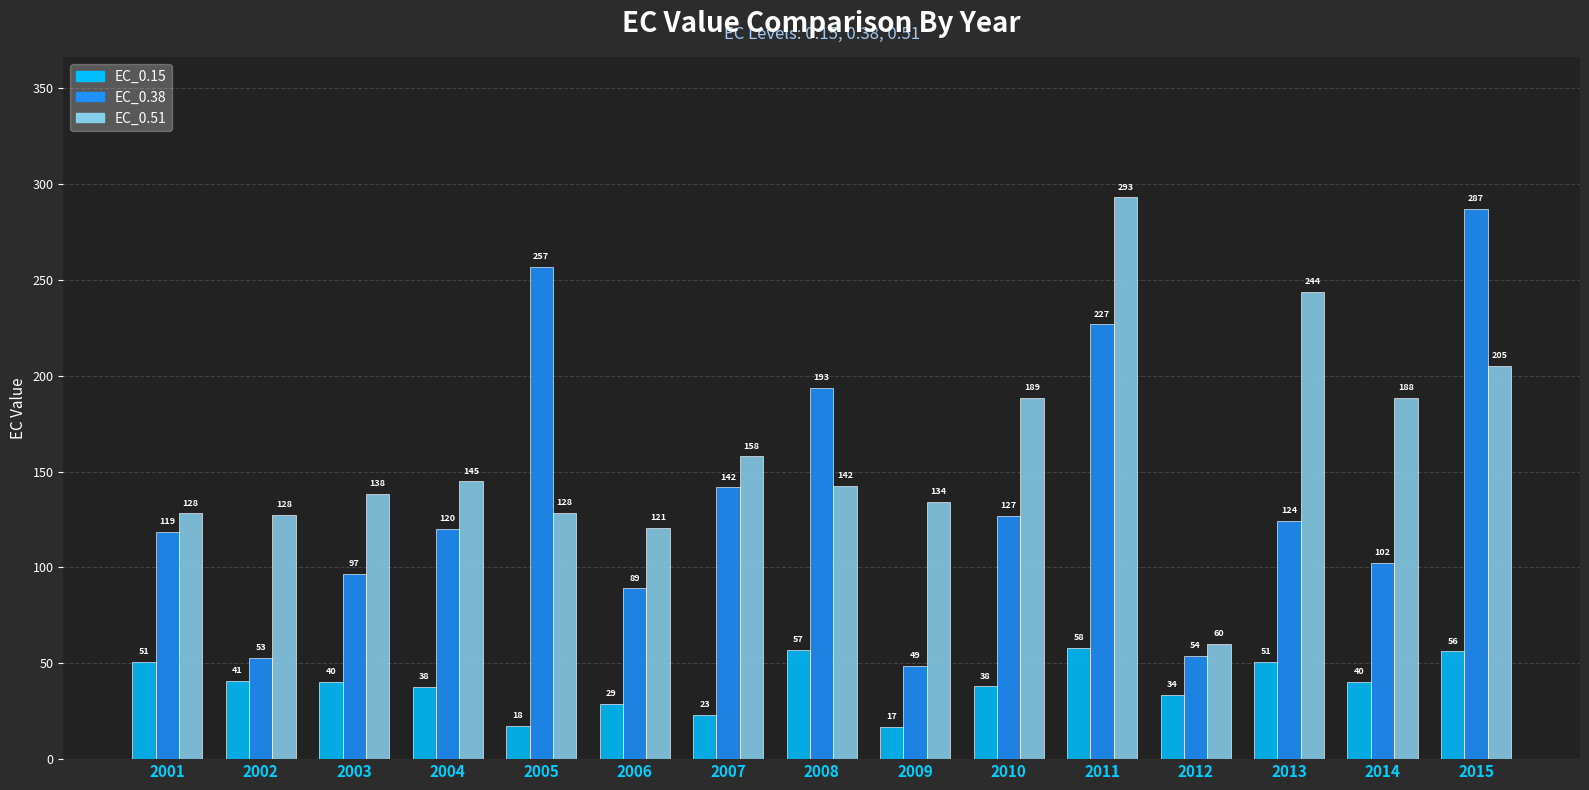

How many categories are shown in the chart?

15